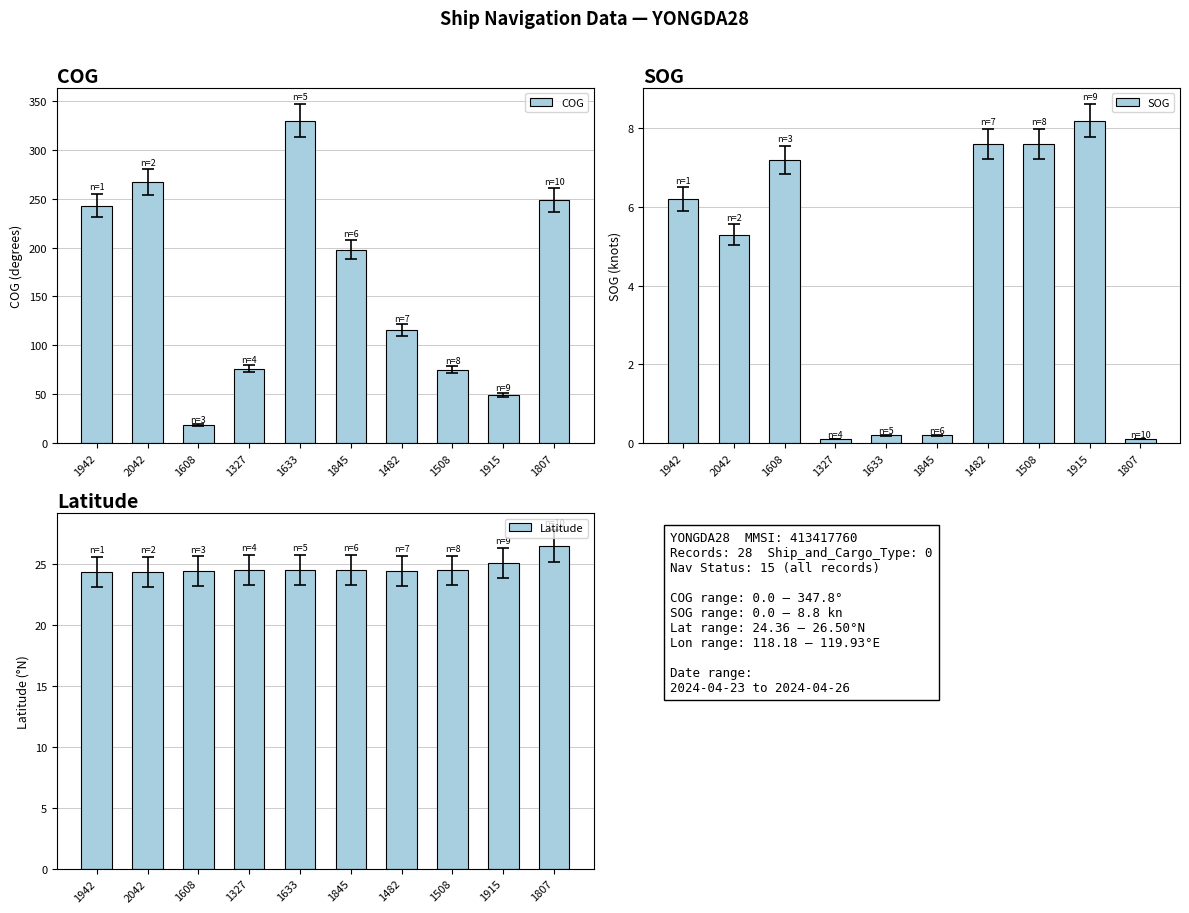

At how many categories does at least one series exceed 311?

1